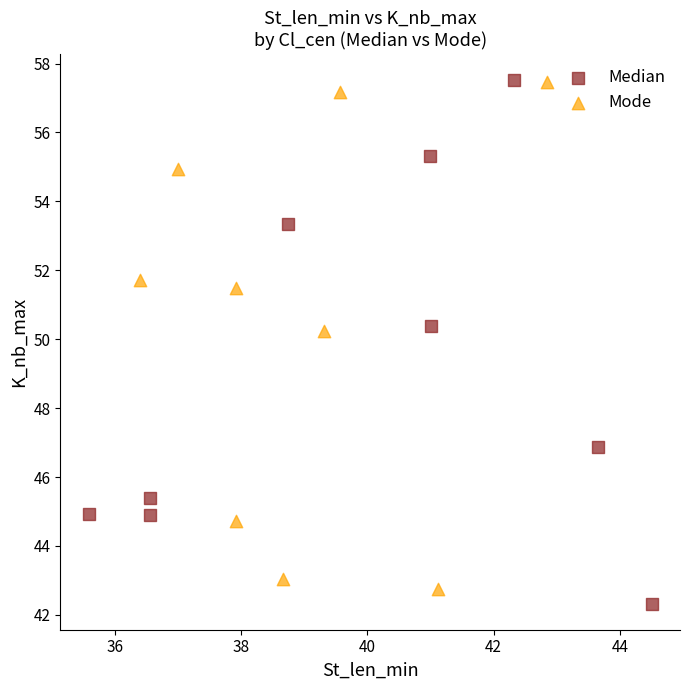

Which series has the widest spread of Y values?

Median